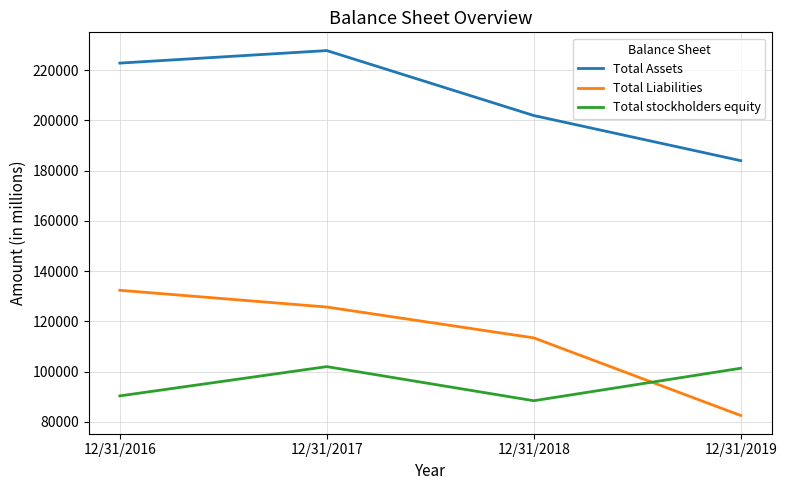

What is the difference between the Total Liabilities values at 12/31/2019 and 12/31/2018?

30878